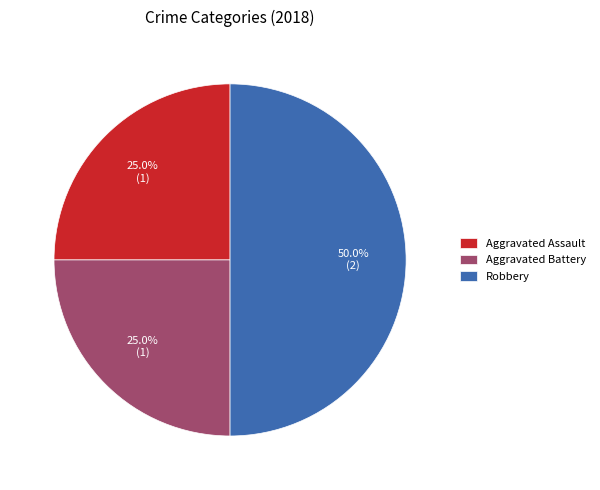

How much of the chart is everything except Aggravated Assault?

75.0%